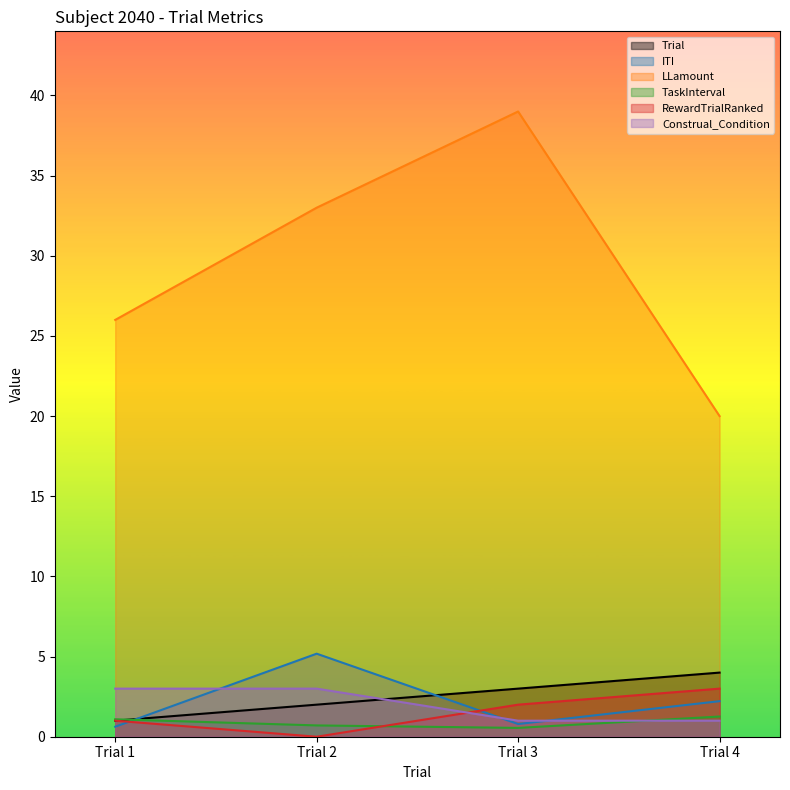

The RewardTrialRanked series shows 3.0 at Trial 4. True or false?

True